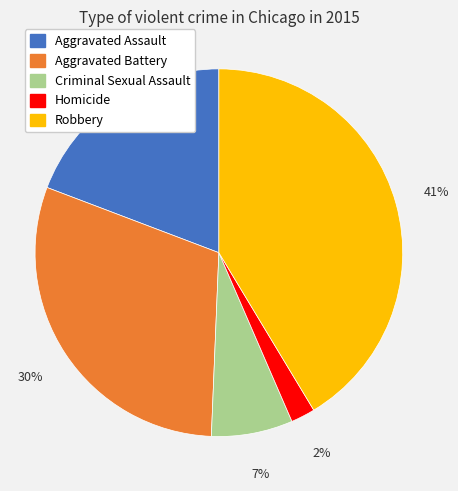

Do Robbery and Criminal Sexual Assault together represent more than half of the pie?

No